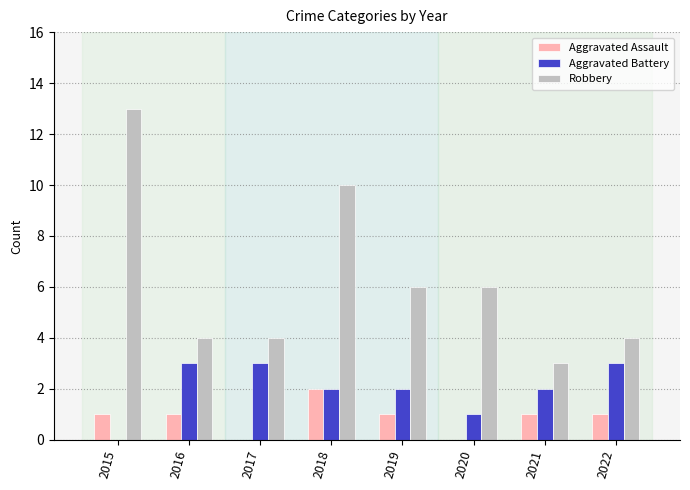

Which series changed the most between 2019 and 2021?

Robbery